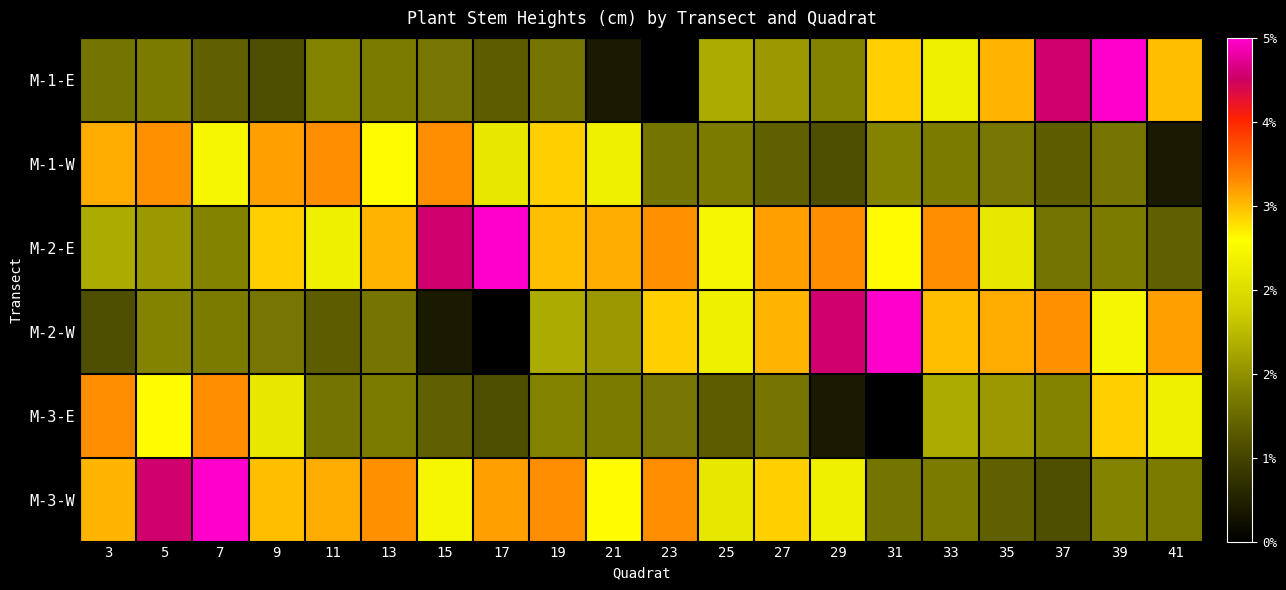

Reading left to right, list all the values displayed in this chart.

M-1-E: 3=150	5=156	7=131	9=114	11=164	13=156	15=152	17=128	19=151	21=62	23=34	25=197	27=183	29=164	31=307	33=268	35=319	37=425	39=456	41=315
M-1-W: 3=322	5=334	7=277	9=328	11=335	13=288	15=335	17=258	19=307	21=268	23=150	25=156	27=131	29=114	31=164	33=156	35=152	37=128	39=151	41=62
M-2-E: 3=197	5=183	7=164	9=307	11=268	13=319	15=425	17=456	19=315	21=322	23=334	25=277	27=328	29=335	31=288	33=335	35=258	37=150	39=156	41=131
M-2-W: 3=114	5=164	7=156	9=152	11=128	13=151	15=62	17=34	19=197	21=183	23=307	25=268	27=319	29=425	31=456	33=315	35=322	37=334	39=277	41=328
M-3-E: 3=335	5=288	7=335	9=258	11=150	13=156	15=131	17=114	19=164	21=156	23=152	25=128	27=151	29=62	31=34	33=197	35=183	37=164	39=307	41=268
M-3-W: 3=319	5=425	7=456	9=315	11=322	13=334	15=277	17=328	19=335	21=288	23=335	25=258	27=307	29=268	31=150	33=156	35=131	37=114	39=164	41=156